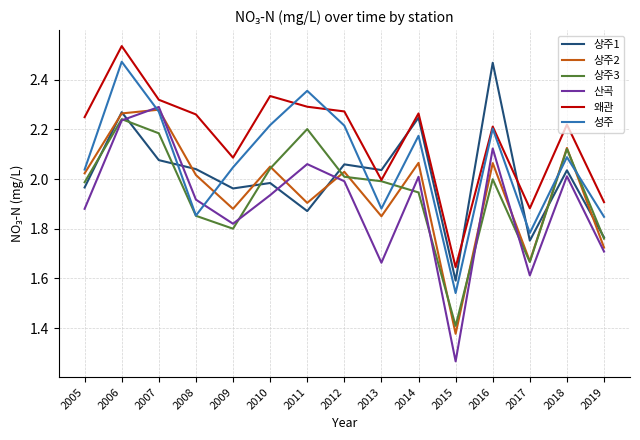

At which label is 산곡 closest to 1?

2015